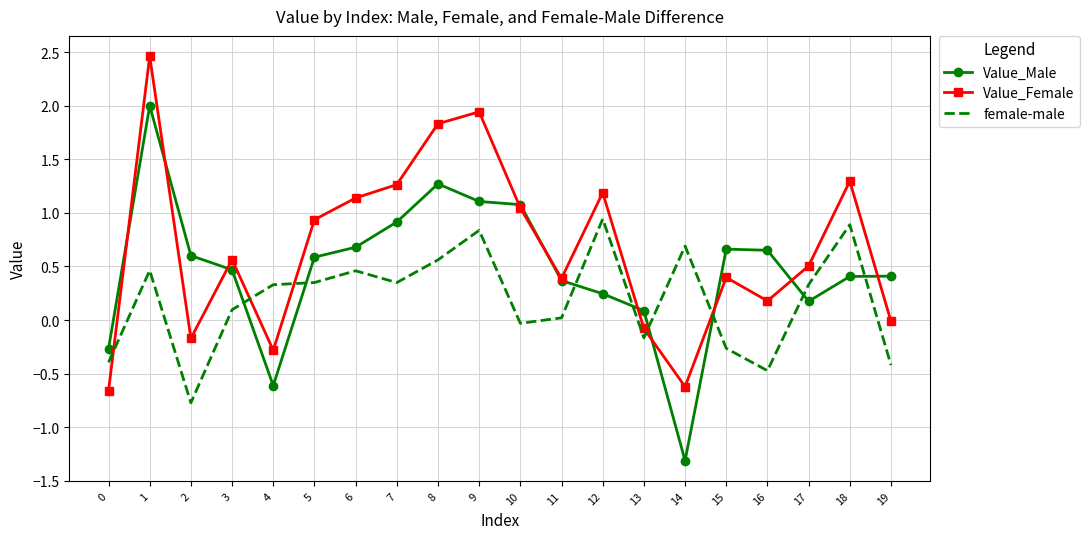

What is the minimum value shown in the chart?

-1.3